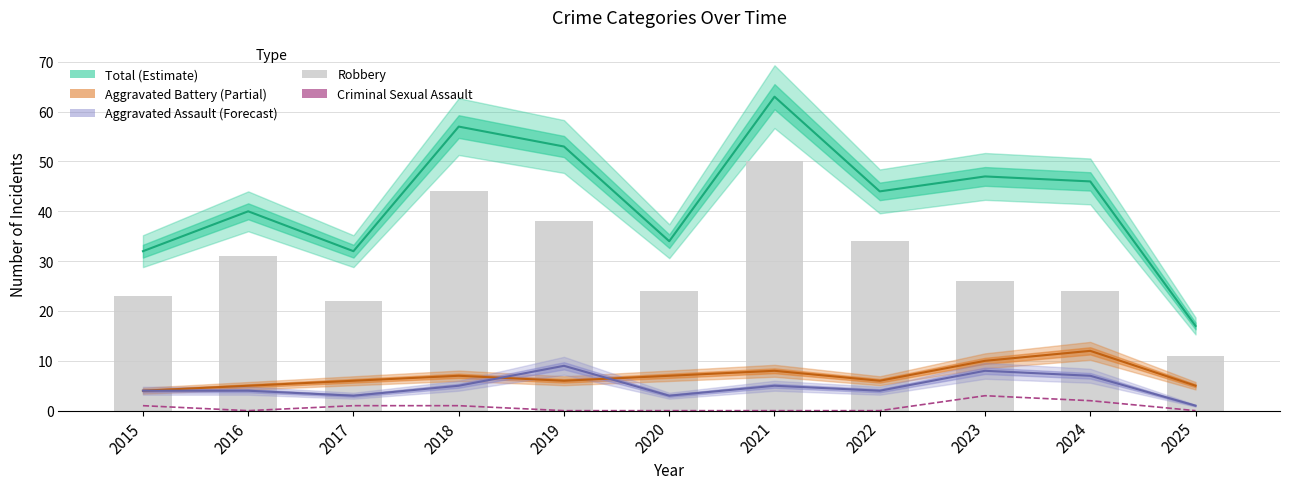

What is the value of the Robbery bar at the 5th from the left?

38